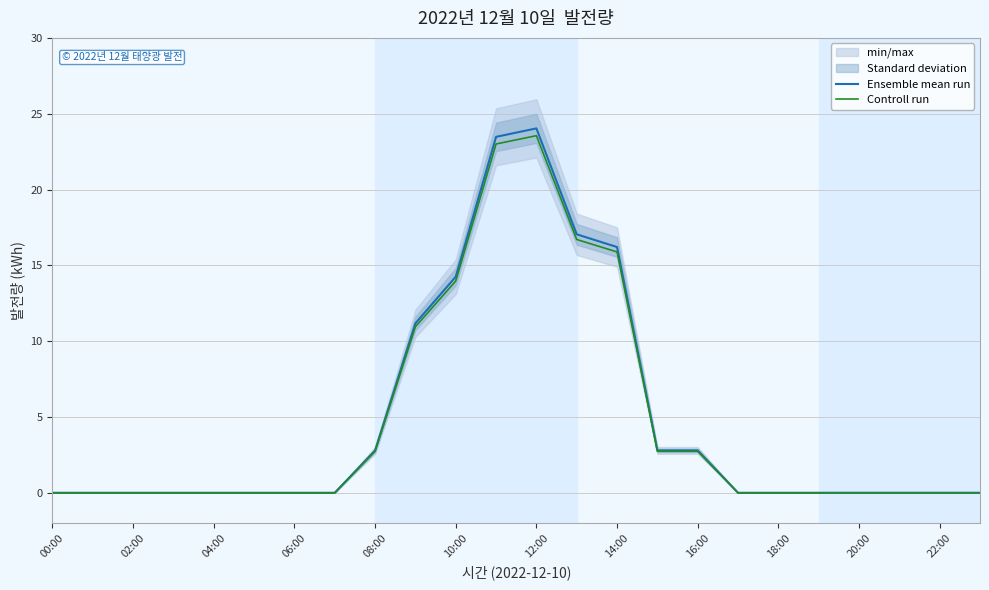

What is the sum of all Controll run values?

112.3